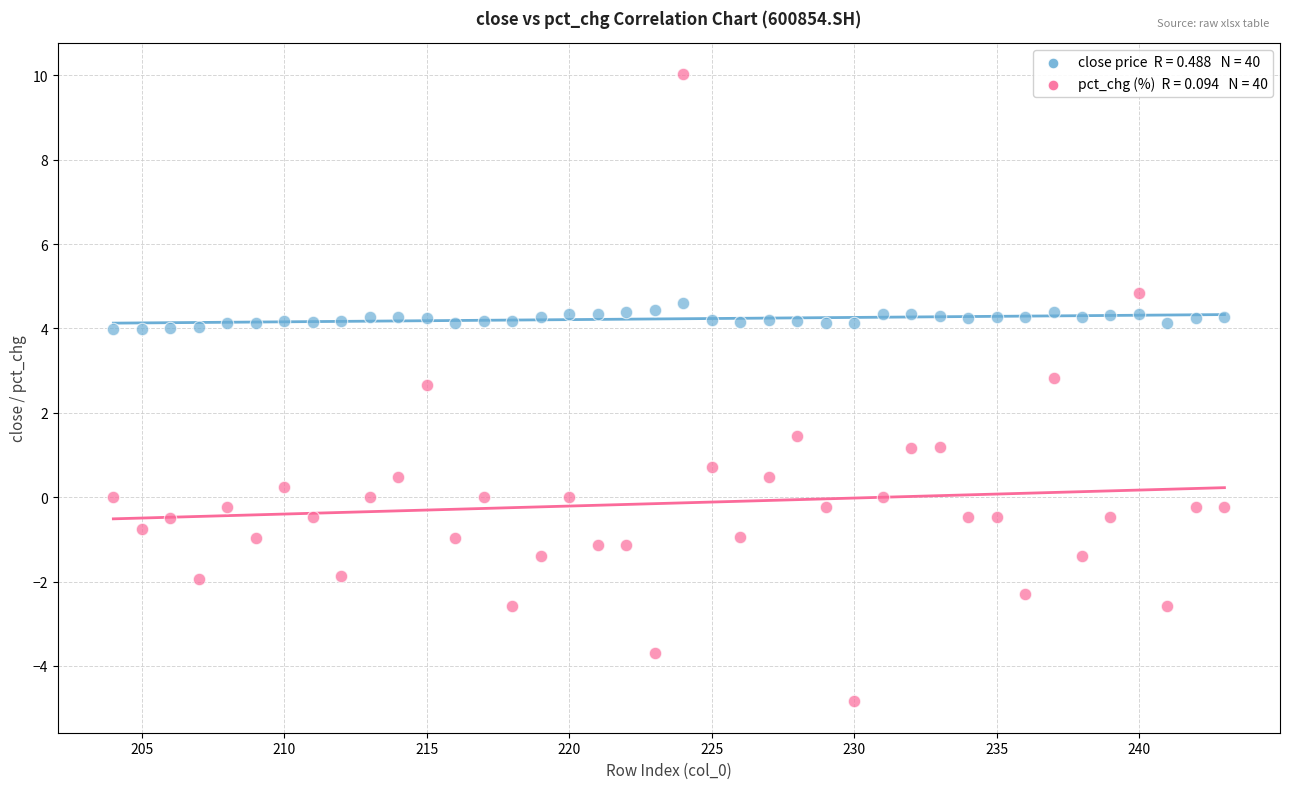

Across all data points, what is the range of X values (max minus min)?

39.0